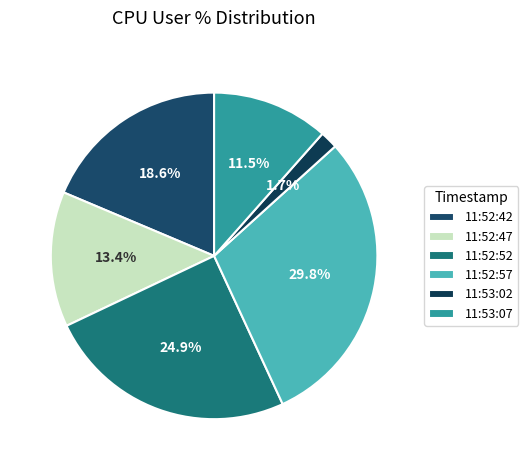

True or false: 11:53:07 accounts for 19% of the total.

False